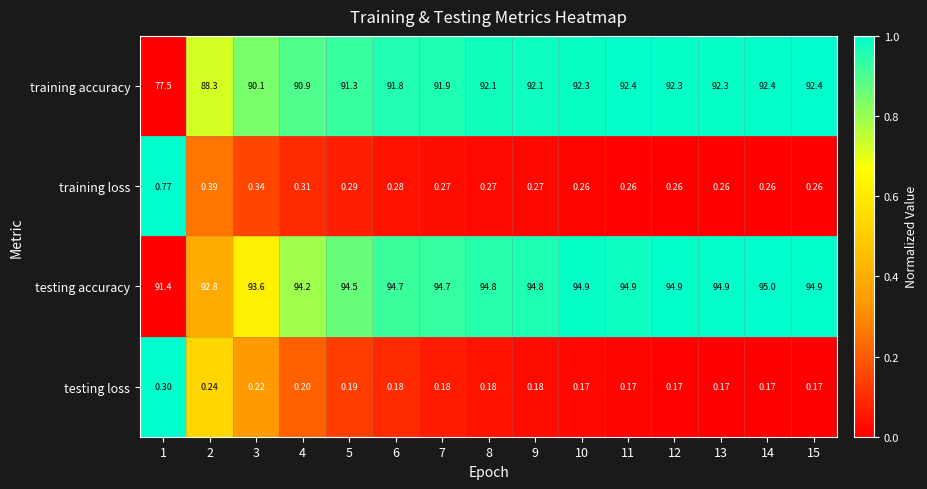

How many series are shown in this chart?

4